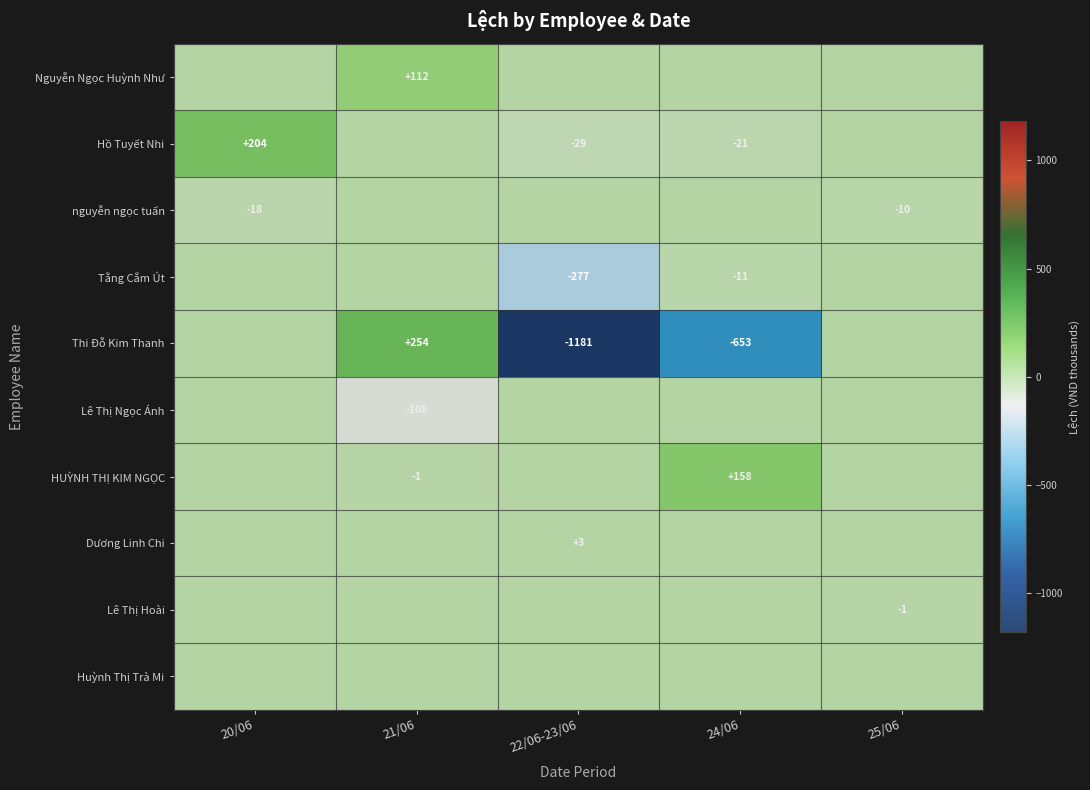

The value of Thi Đỗ Kim Thanh at 21/06 is 62. True or false?

False